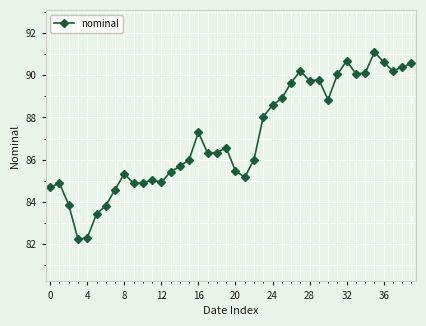

What is the sum of all values?

3482.5